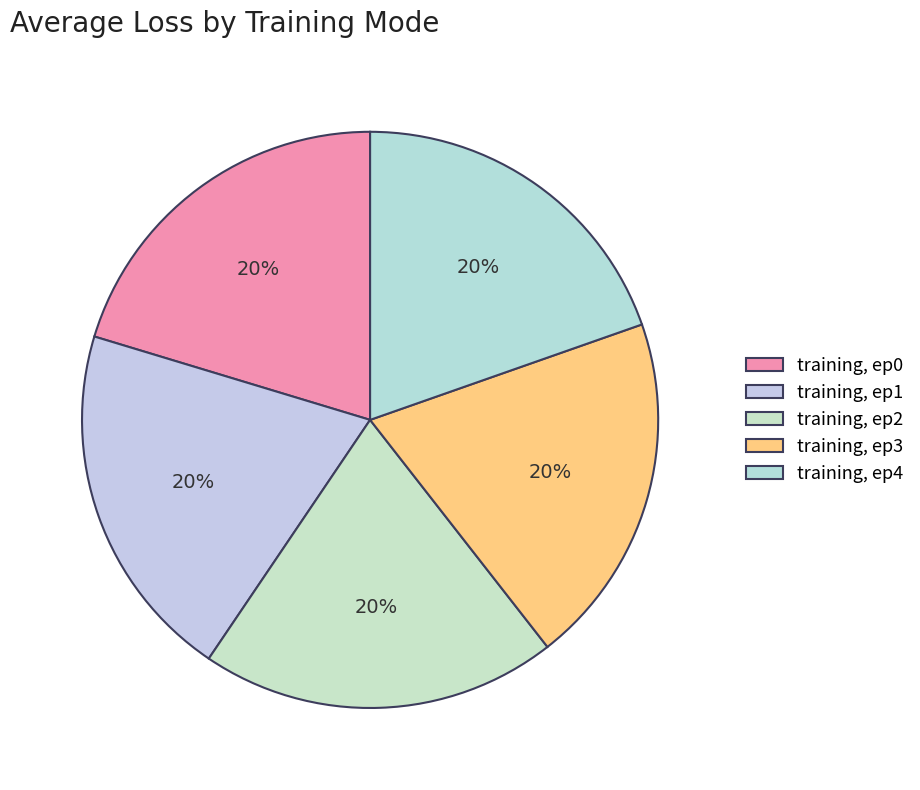

How many segments does this pie chart have?

5